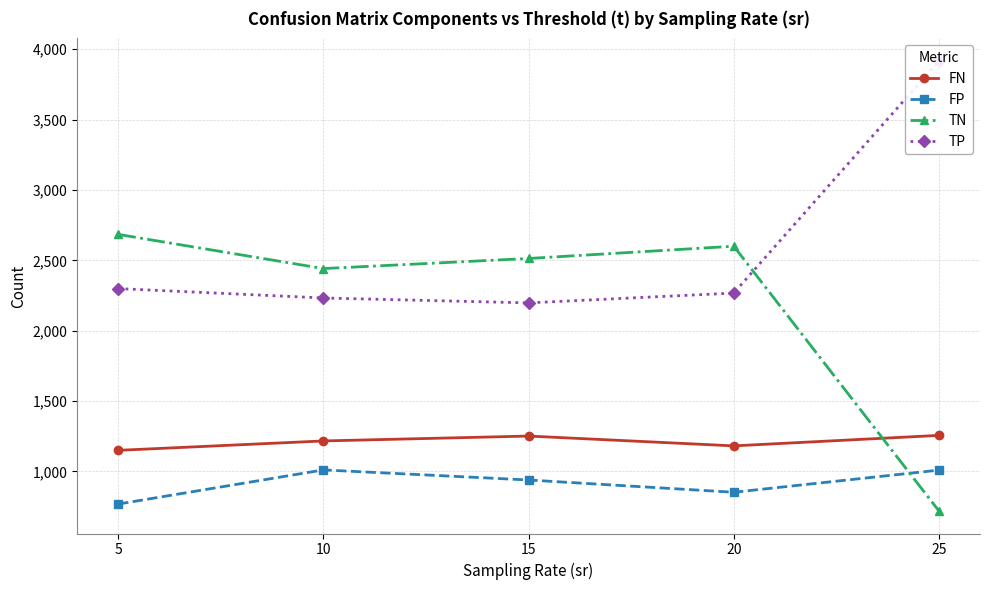

Rank the categories by TN value from lowest to highest.

25, 10, 15, 20, 5